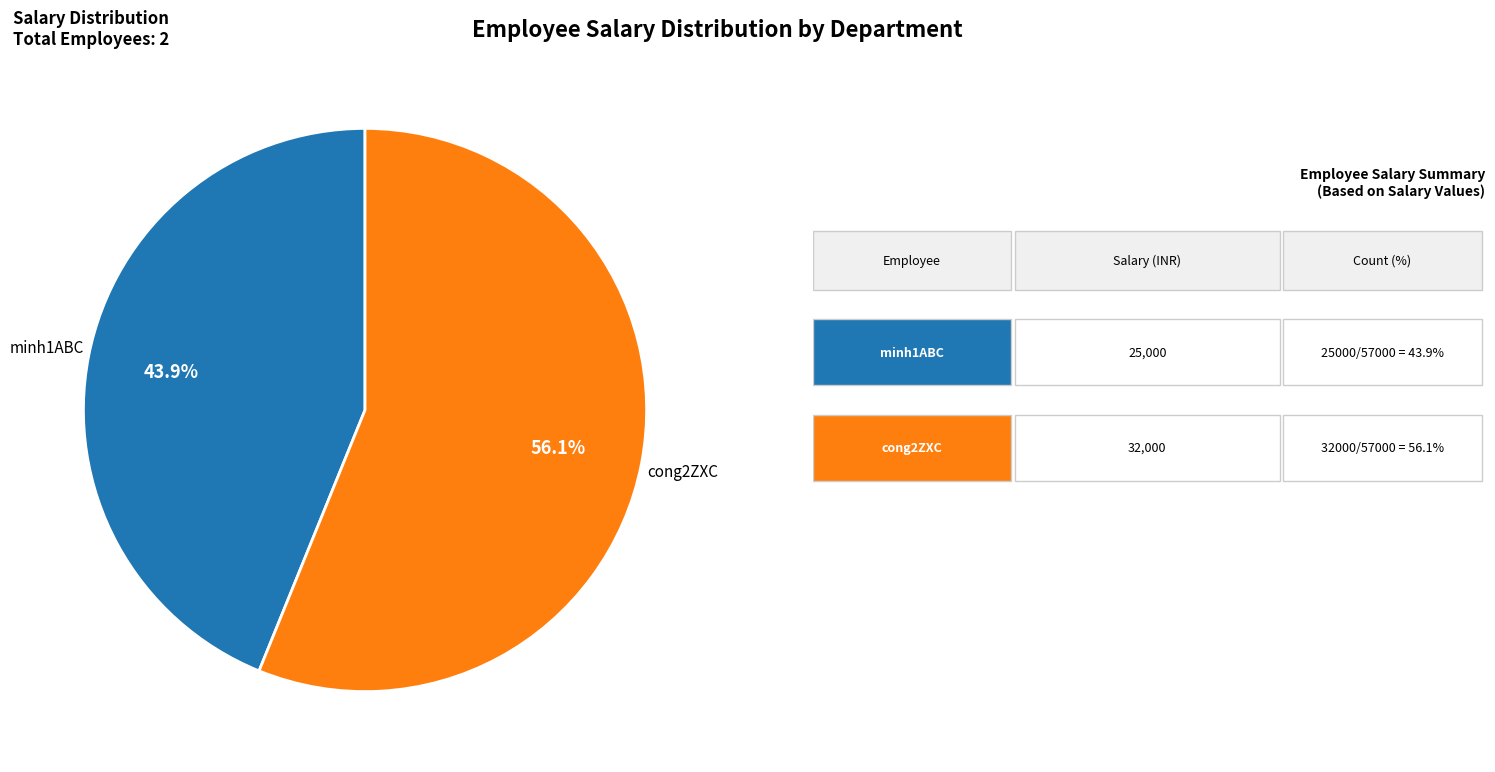

Is it true that cong2ZXC is 50% of the pie?

False